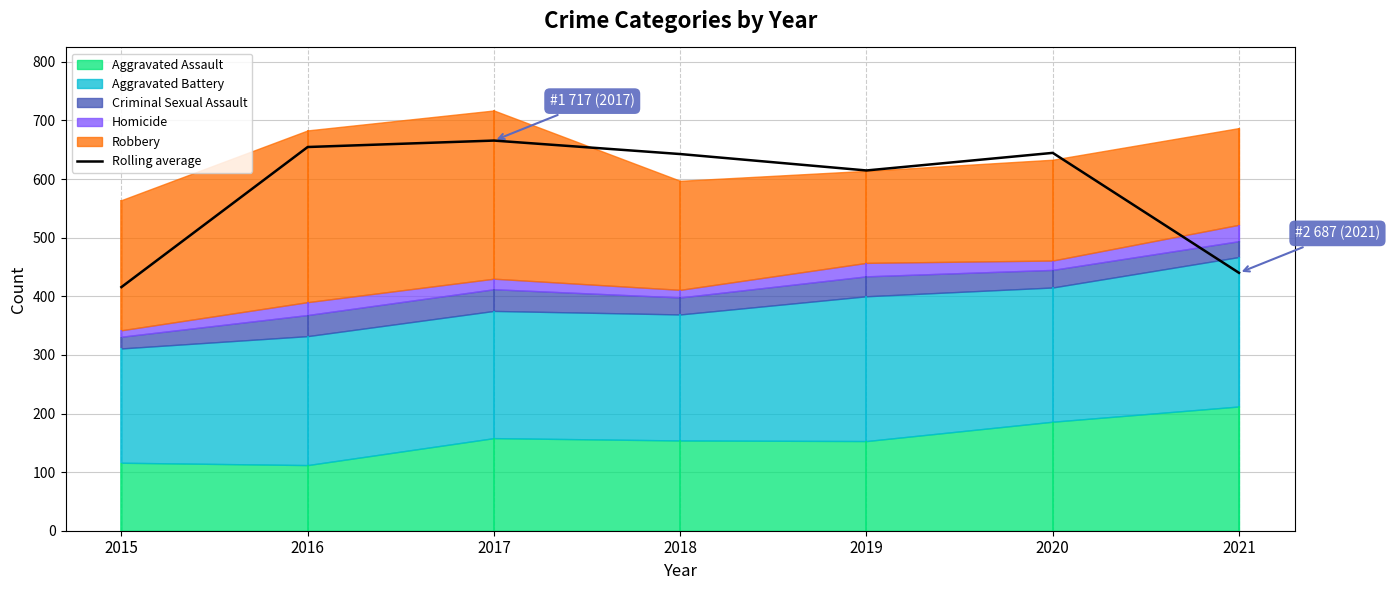

True or false: there are more than 2 points higher than both neighbors.

False